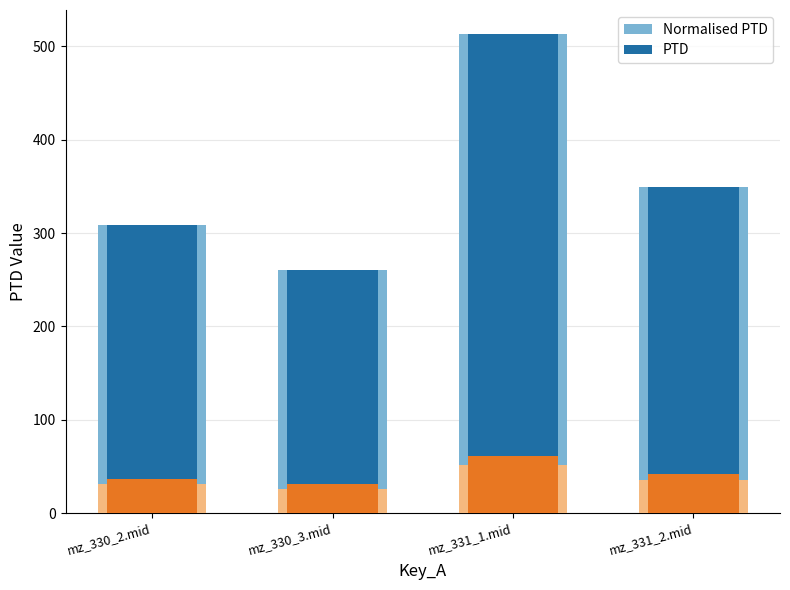

Which series has the largest total across all categories?

Normalised PTD